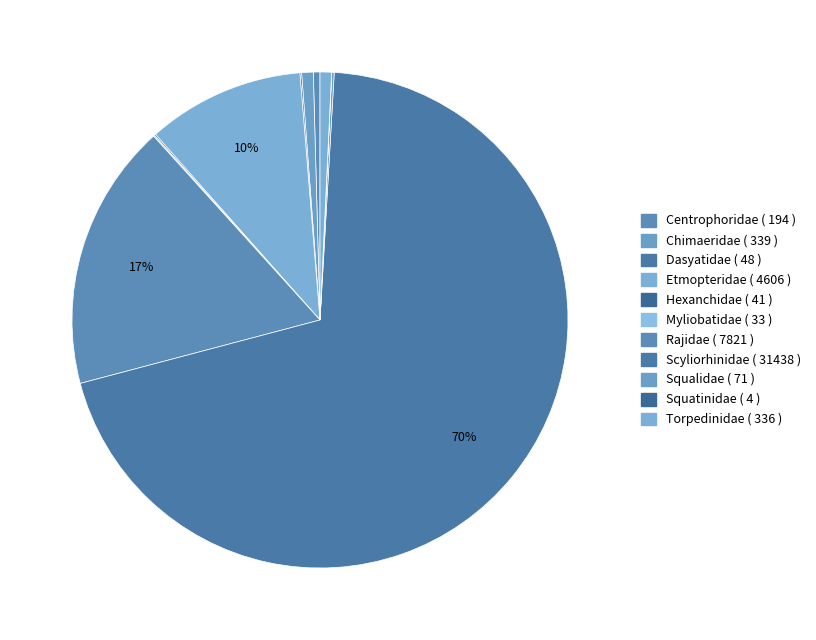

Is there a majority slice in this chart?

Yes